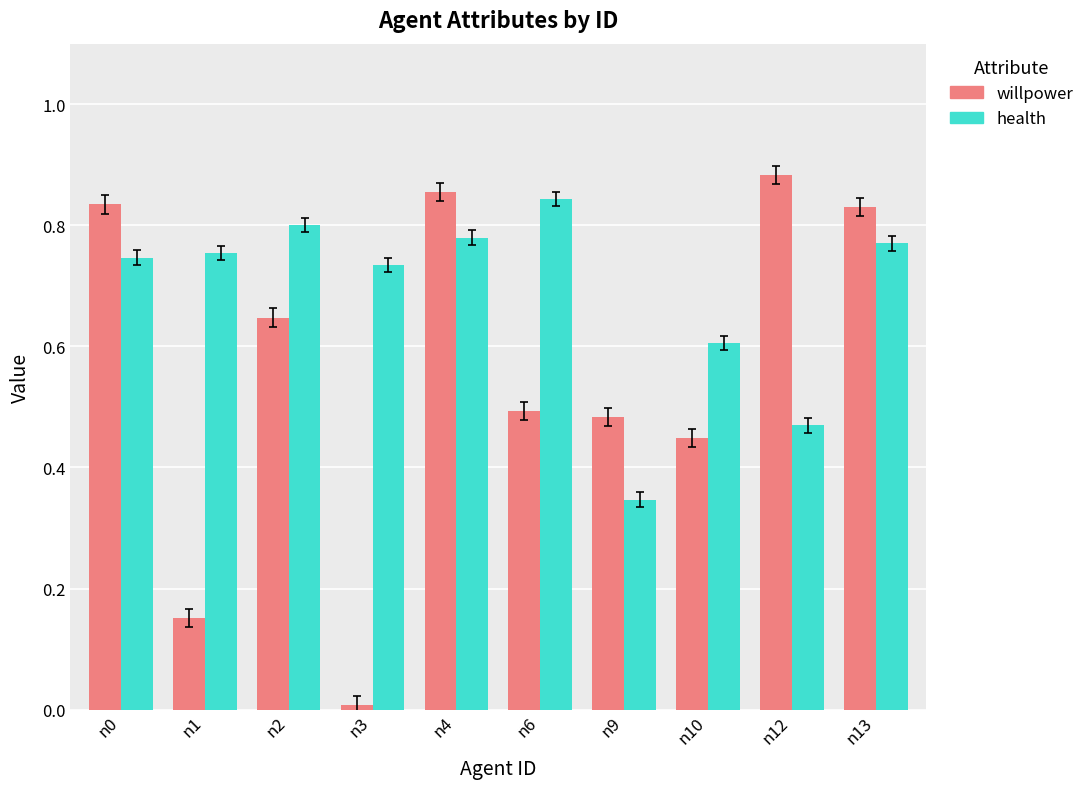

Is the value of health at n6 greater than the value of willpower at n9?

Yes